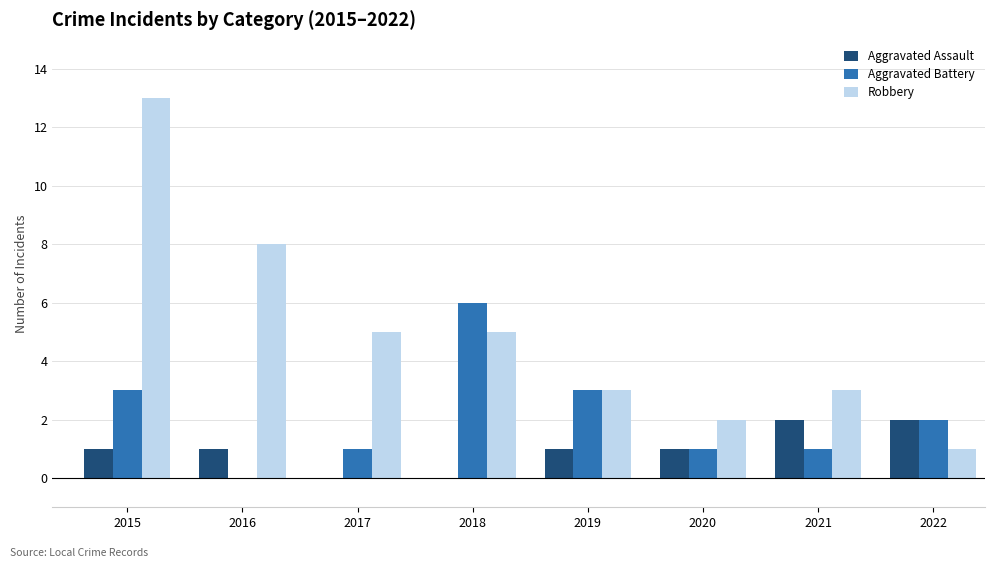

Where is Robbery nearest to the value 7?

2016